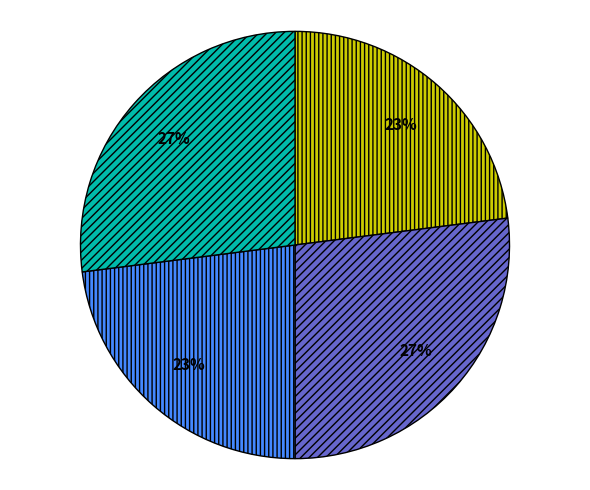

To the nearest percent, what is the difference between the largest and smallest slice percentages?

4%